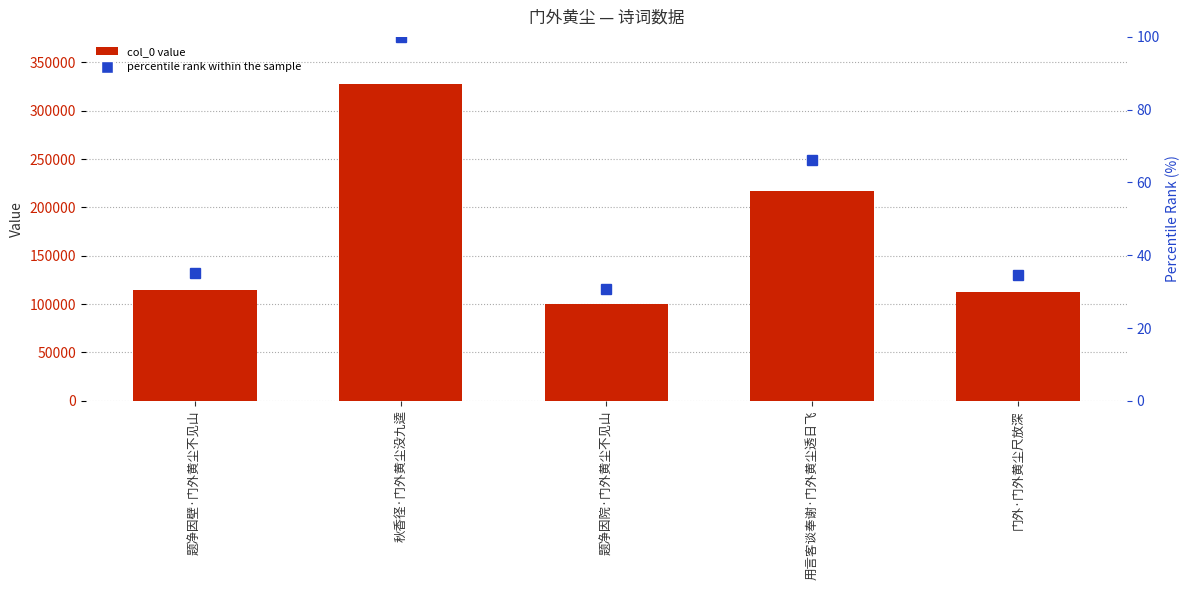

What is the difference between the highest and lowest values at 门外·门外黄尘尺放深?

112883.5